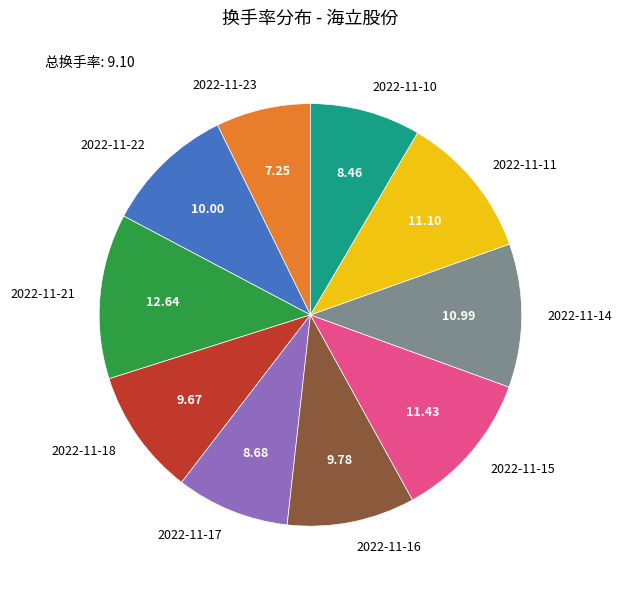

True or false: 2022-11-10 accounts for 3% of the total.

False